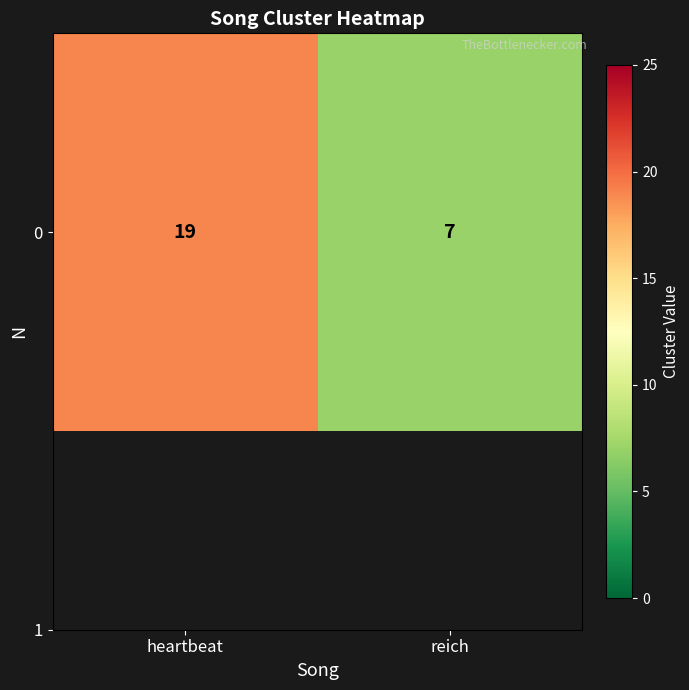

What is the average value?

13